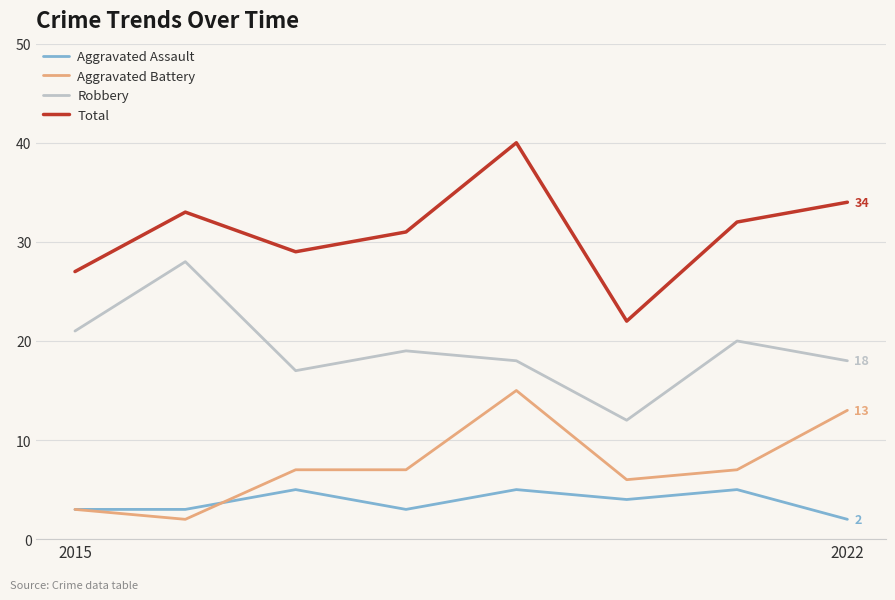

What is the greatest value displayed?

40